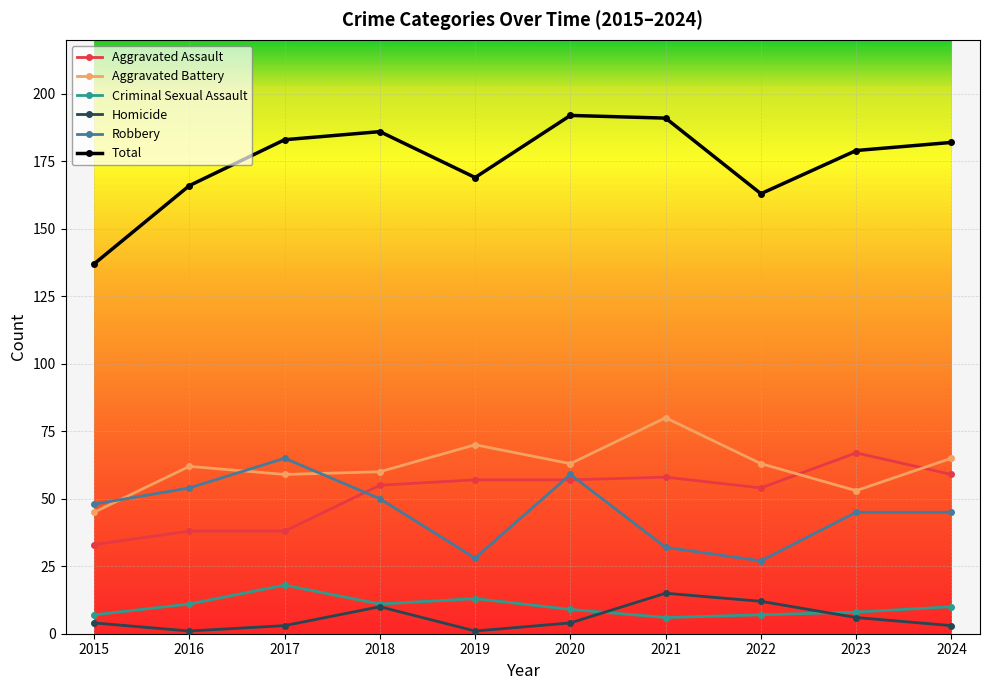

What are all the series names shown in the legend?

Aggravated Assault, Aggravated Battery, Criminal Sexual Assault, Homicide, Robbery, Total